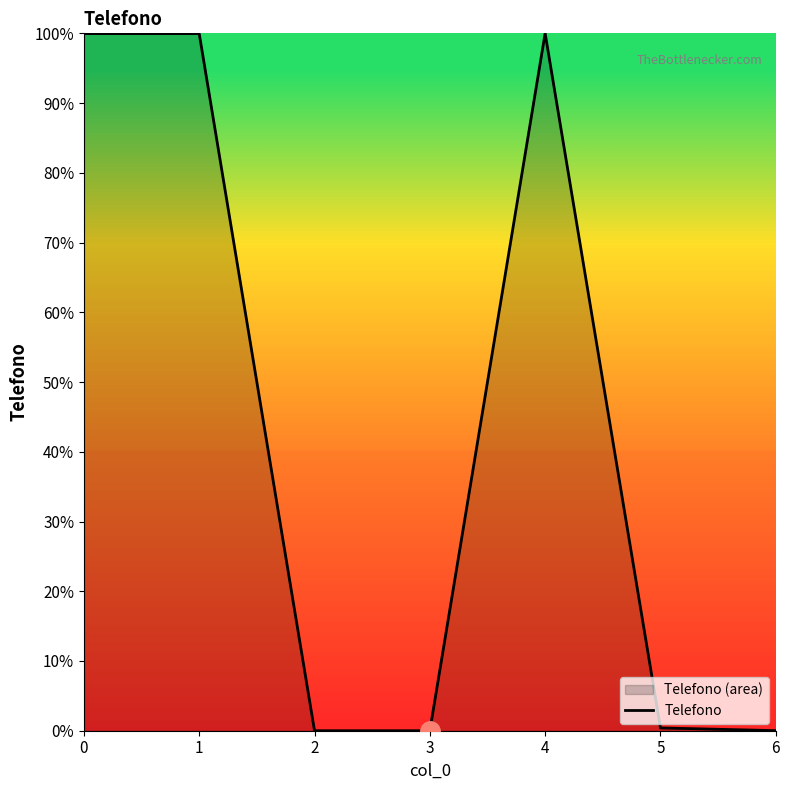

Reading right to left, extract all data points from this chart.

6=0.0	5=0.4	4=100.0	3=0.0	2=0.0	1=100.0	0=100.0